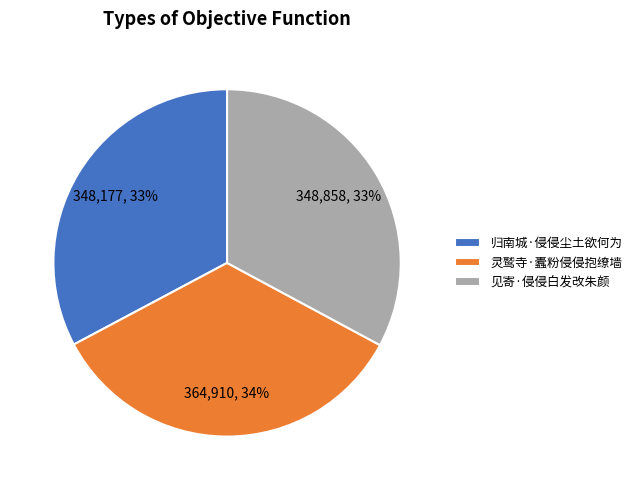

Count the number of slices in the pie.

3